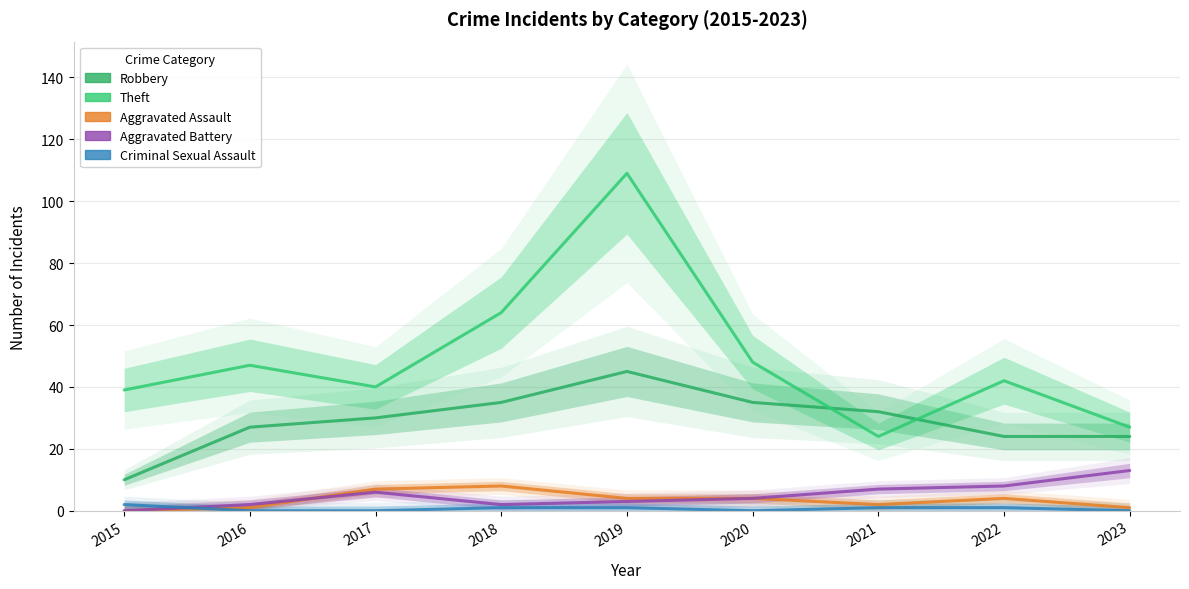

Where does the Aggravated Assault series first go above 4?

2017